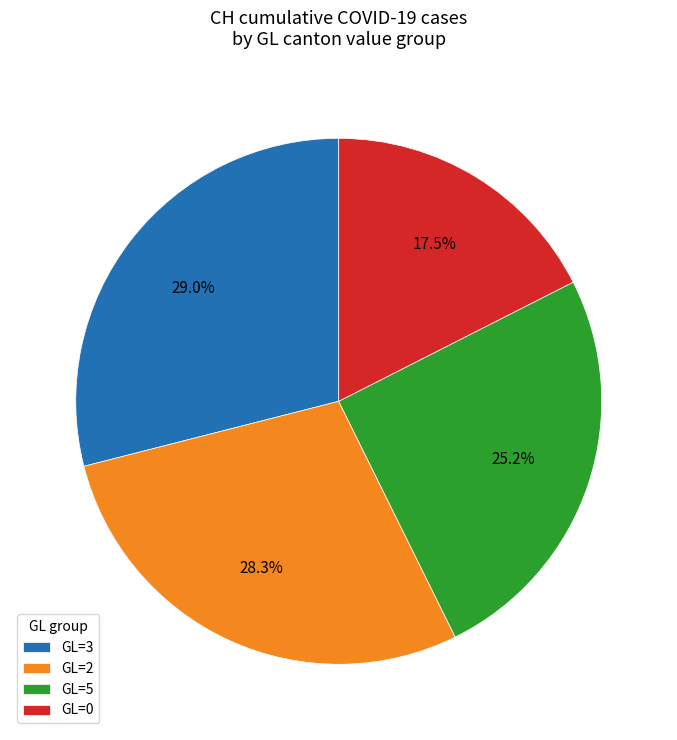

What is the largest slice in the pie chart?

GL=3